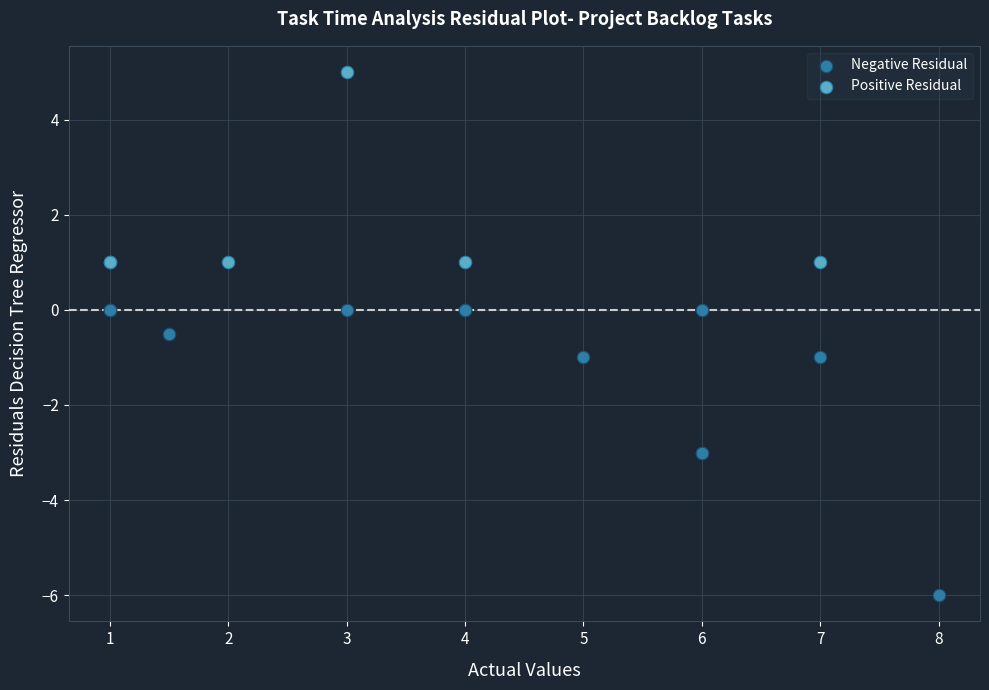

Which series contains the lowest Y value?

Negative Residual